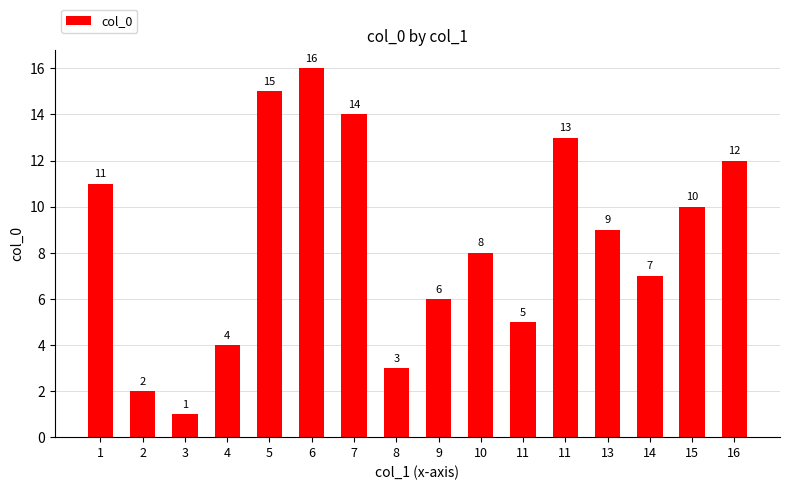

The chart shows a value of 16 at 6. True or false?

True